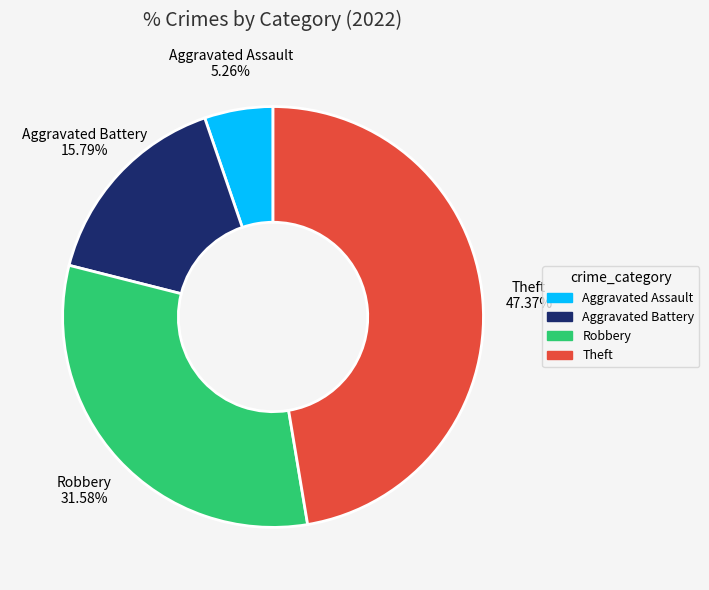

How many segments does this pie chart have?

4